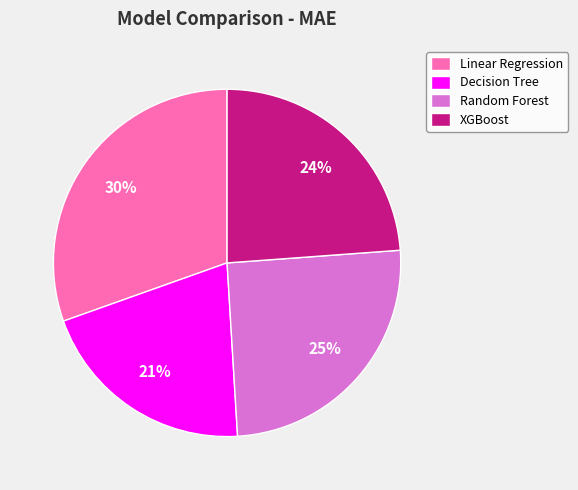

How many segments does this pie chart have?

4